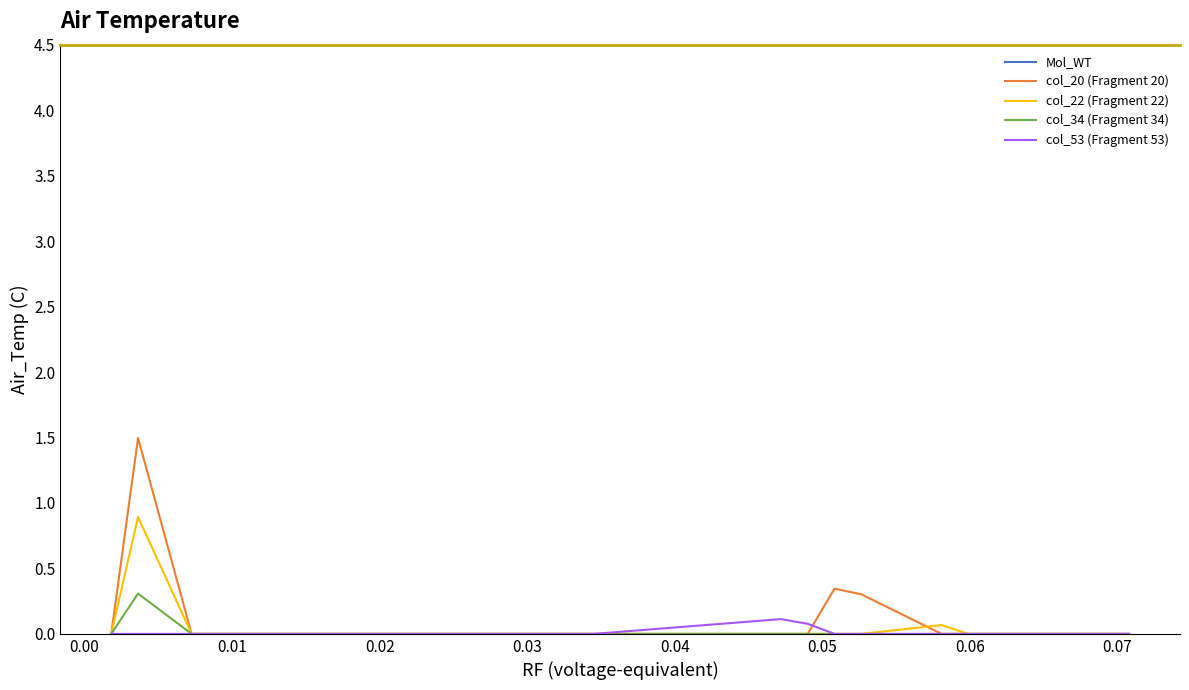

What is the difference between the maximum and second lowest values in the col_22 (Fragment 22) series?

0.9